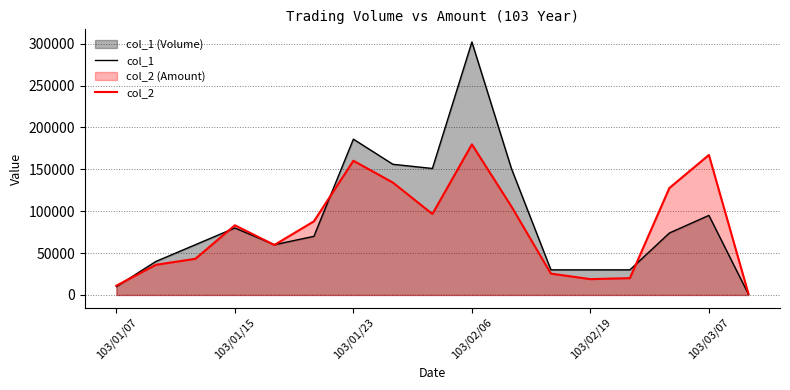

Which series has the widest spread of values?

col_1